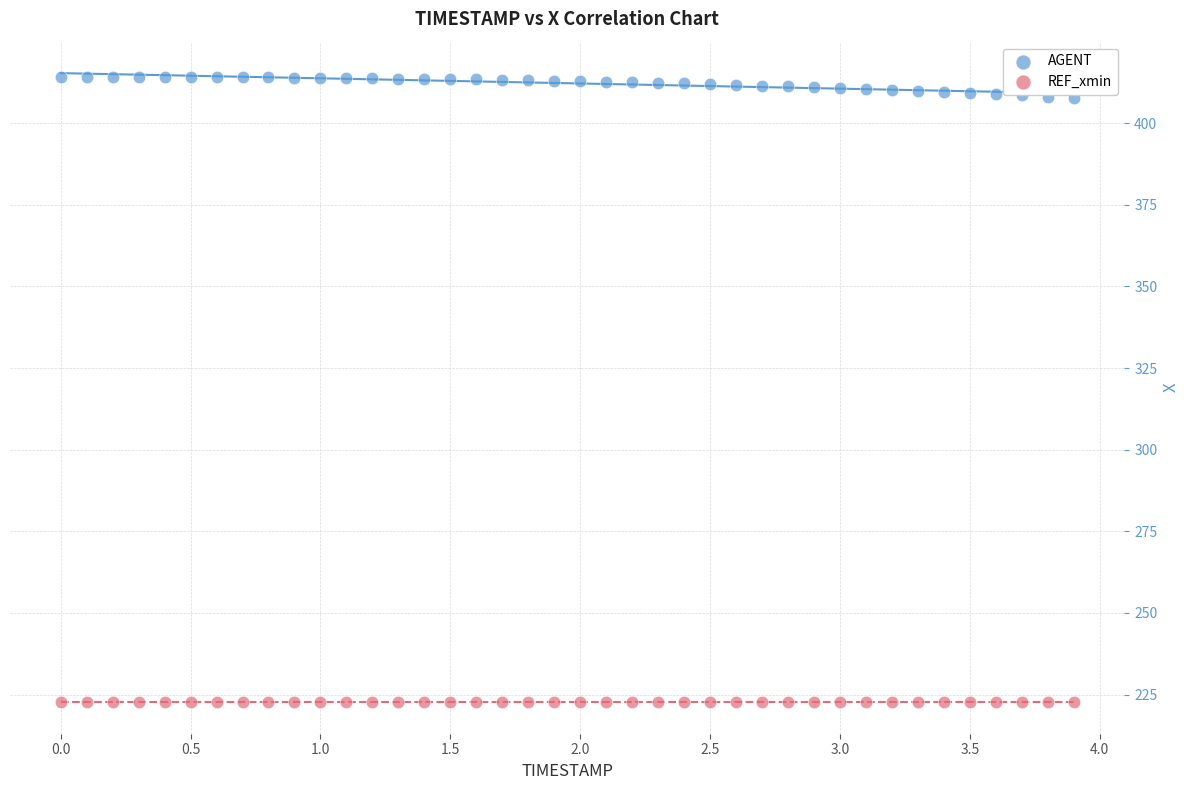

Which series contains the lowest Y value?

REF_xmin